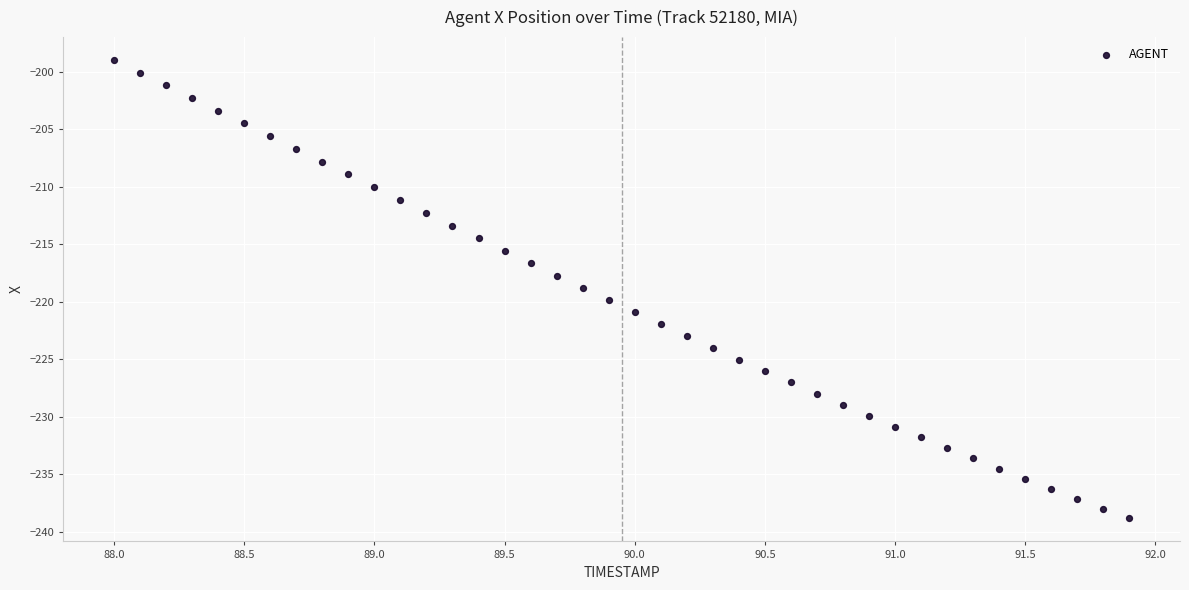

What is the range of X values (max minus min)?

3.9